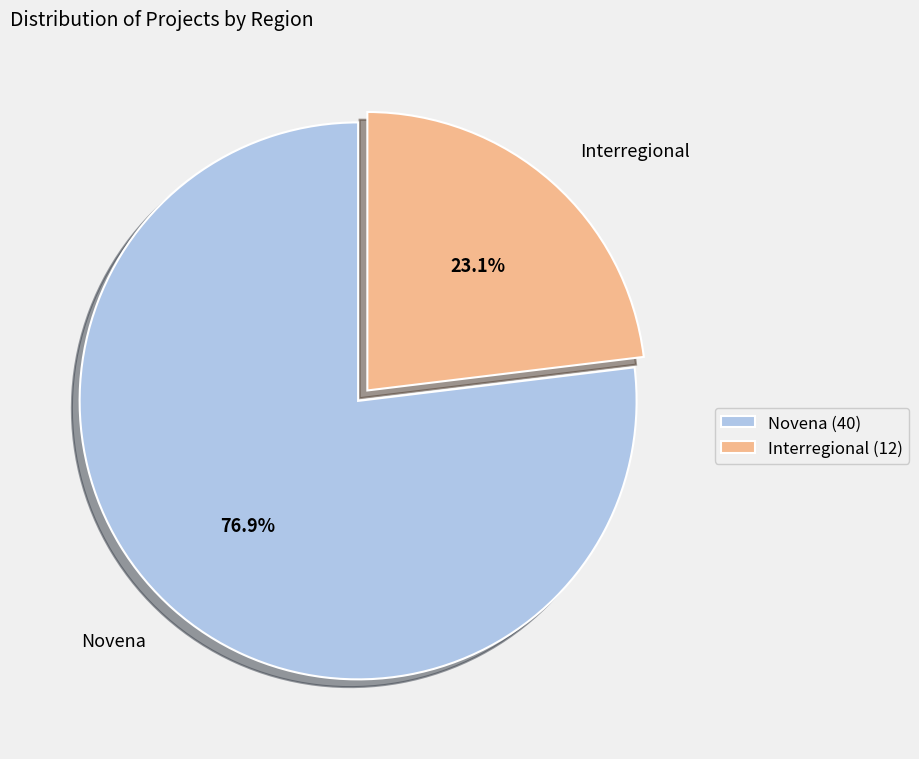

True or false: Interregional accounts for 23% of the total.

True